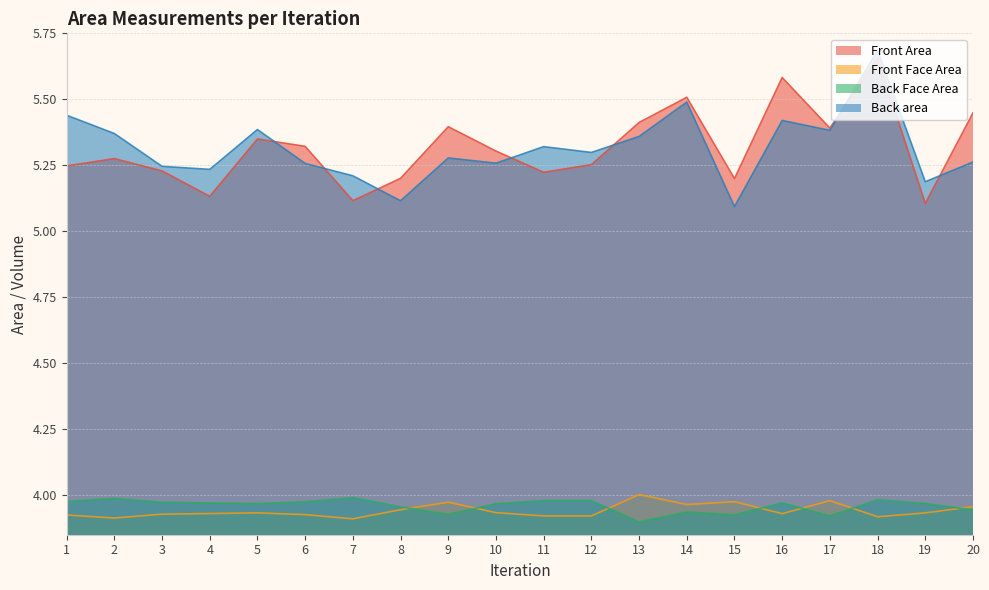

How many lines are shown in the chart?

4